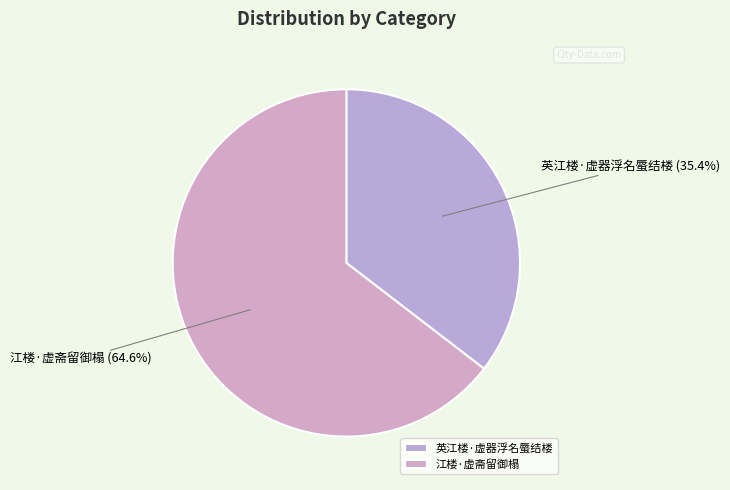

What is the ratio of the value at 江楼·虚斋留御榻 to the value at 英江楼·虚器浮名蜃结楼?

1.8